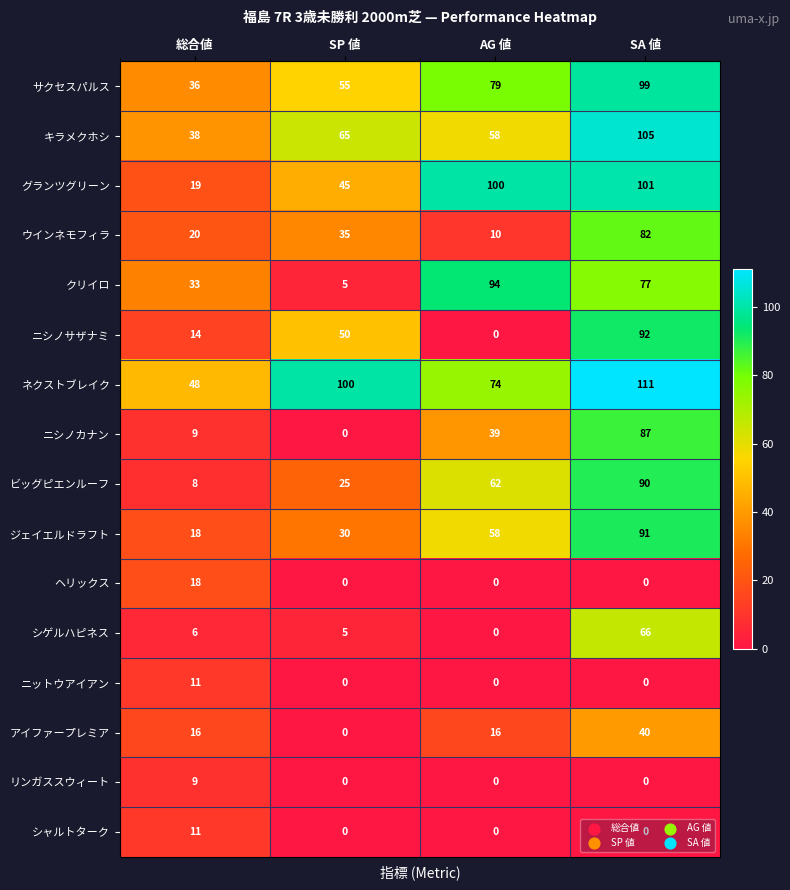

Which category has the highest value across all series?

SA 値